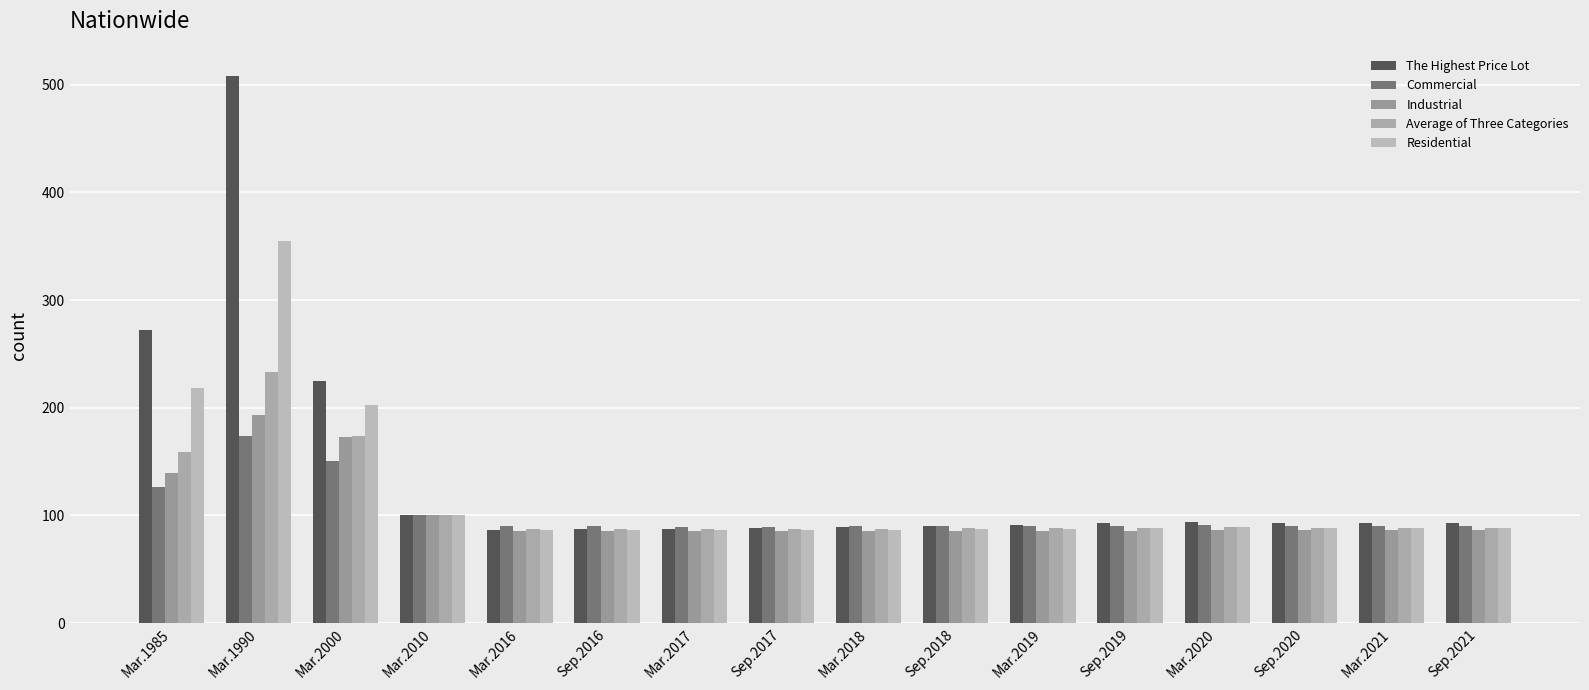

What is the total value across all series at Sep.2021?

446.6